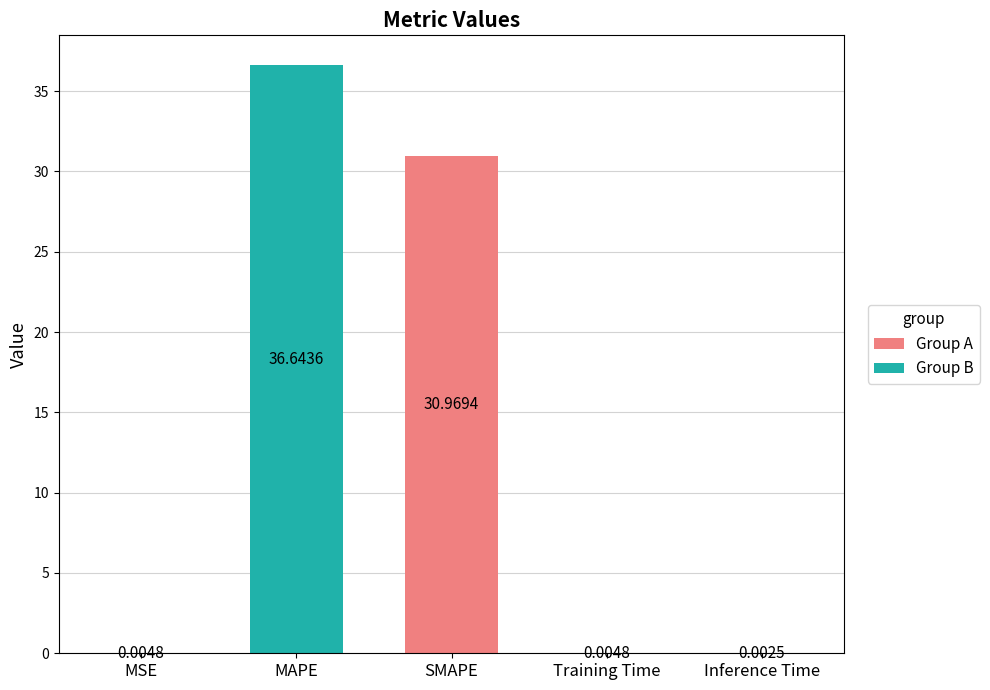

Is it true that the value at MAPE is 50.7?

False